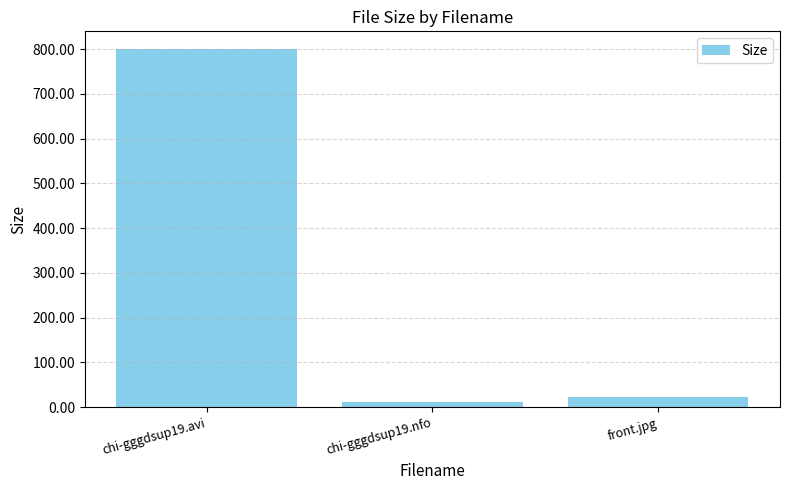

What is the label of the 3rd bar from the left?

front.jpg